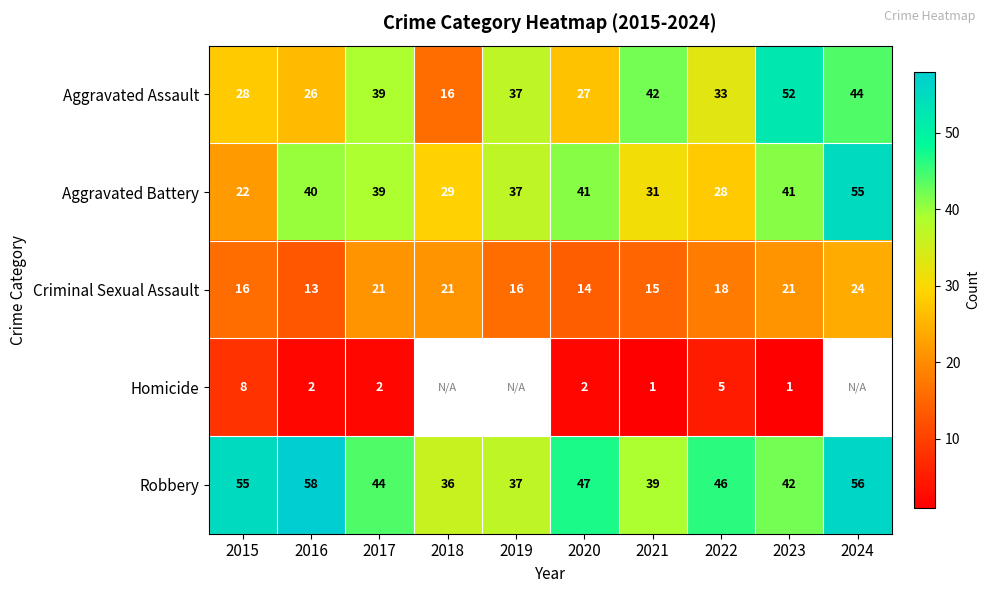

At which label does Aggravated Battery first exceed 39?

2016